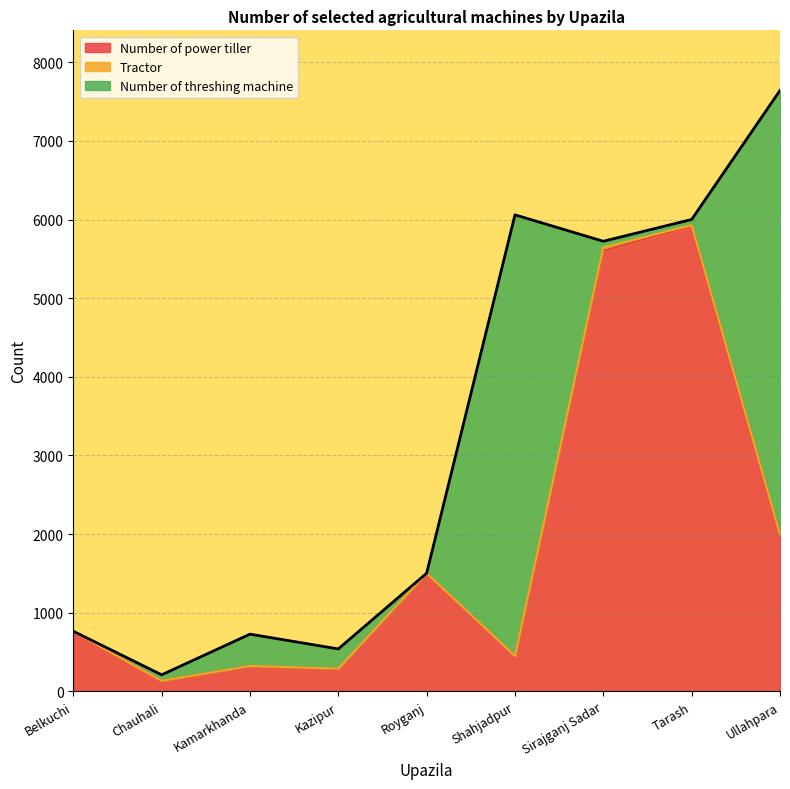

Which series has the widest spread of values?

Number of power tiller